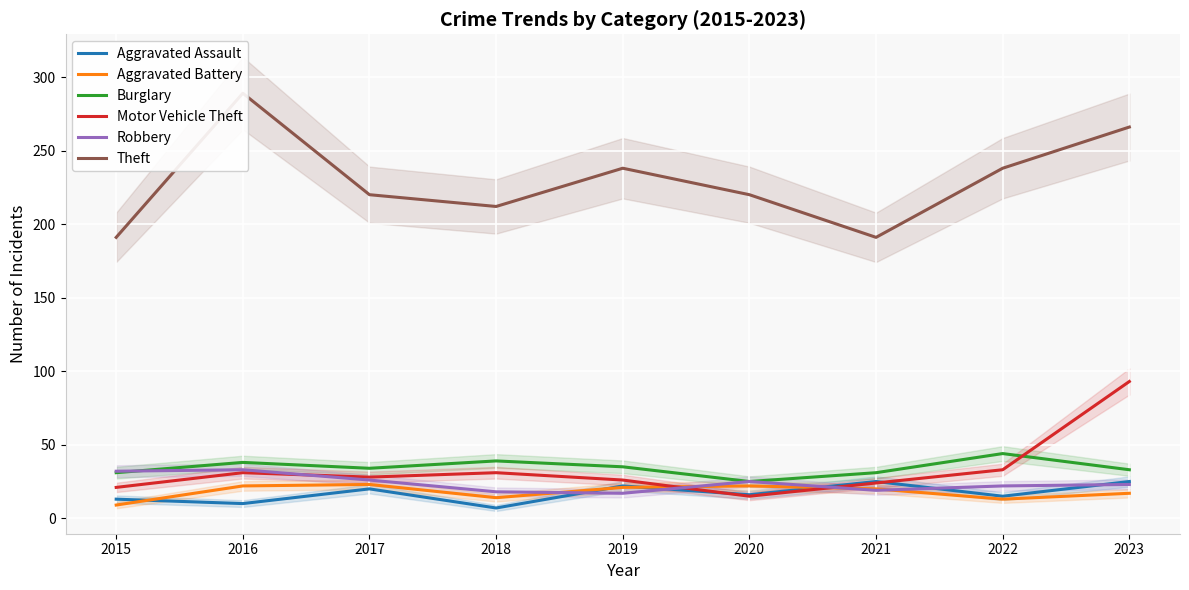

How many interior local peaks does the Burglary series have?

3